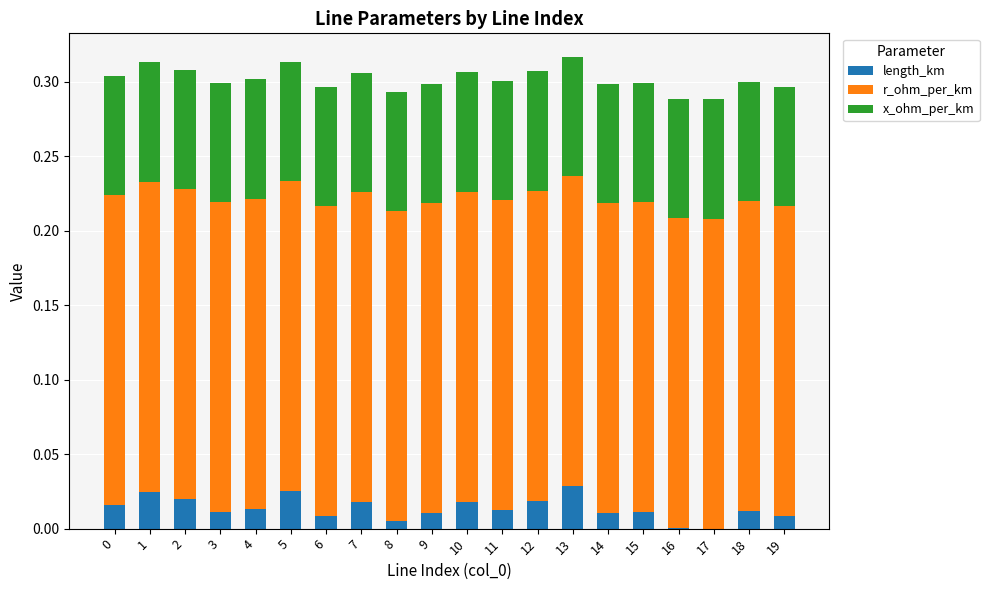

The length_km series shows 0.0 at 10. True or false?

True